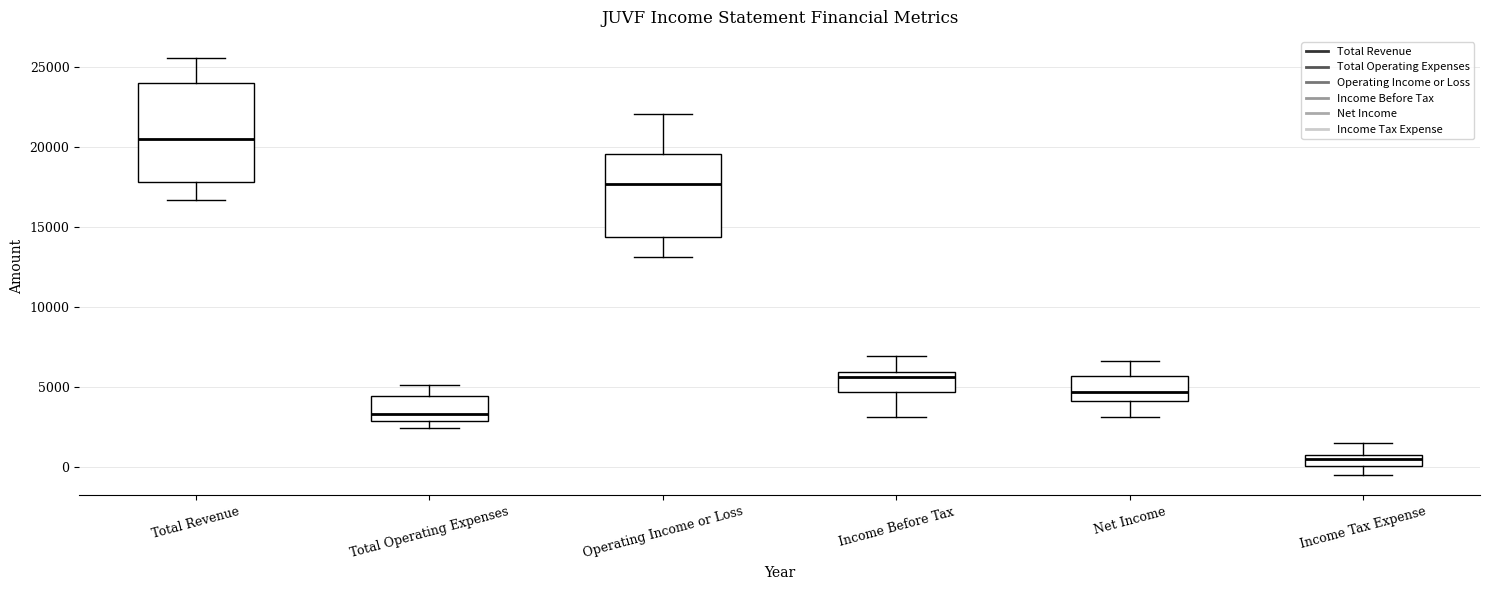

Where is the upper edge of the box for Net Income on the y-axis? The values are not printed on the chart, so give them approximately, as read against the axis.

5500